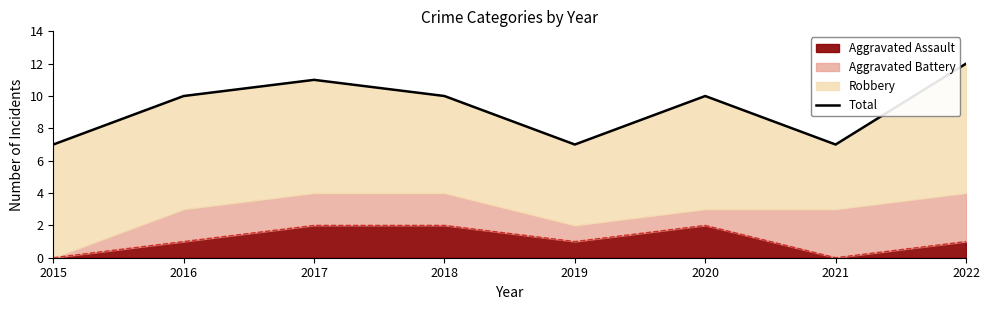

List the labels in order of value, largest first.

2022, 2017, 2016, 2018, 2020, 2015, 2019, 2021